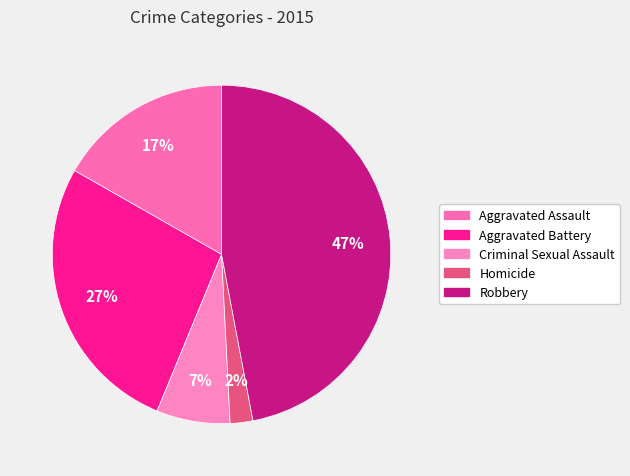

To the nearest percent, what portion does Aggravated Assault represent?

17%